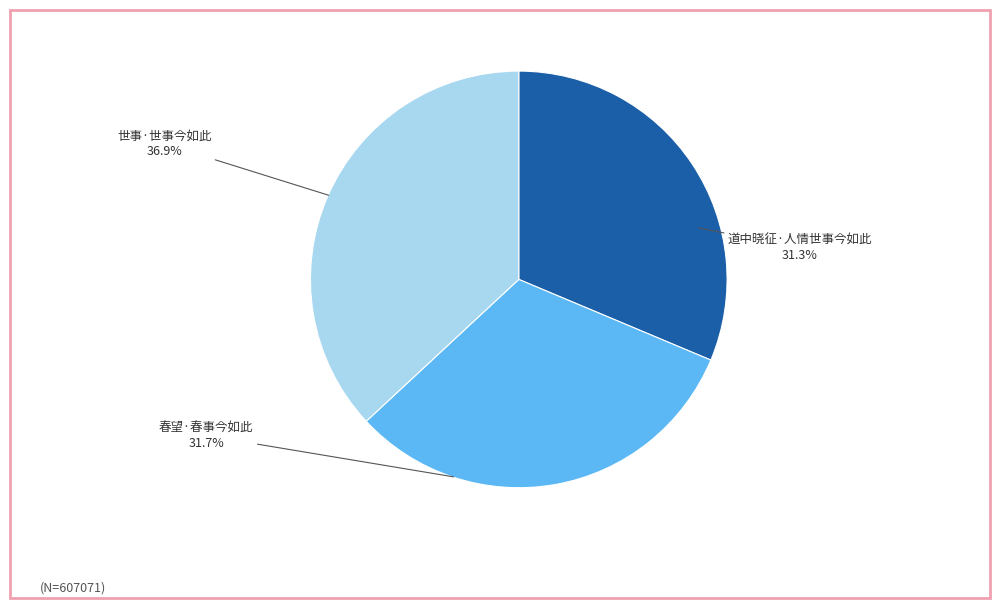

To the nearest percent, what is the difference between the largest and smallest slice percentages?

6%